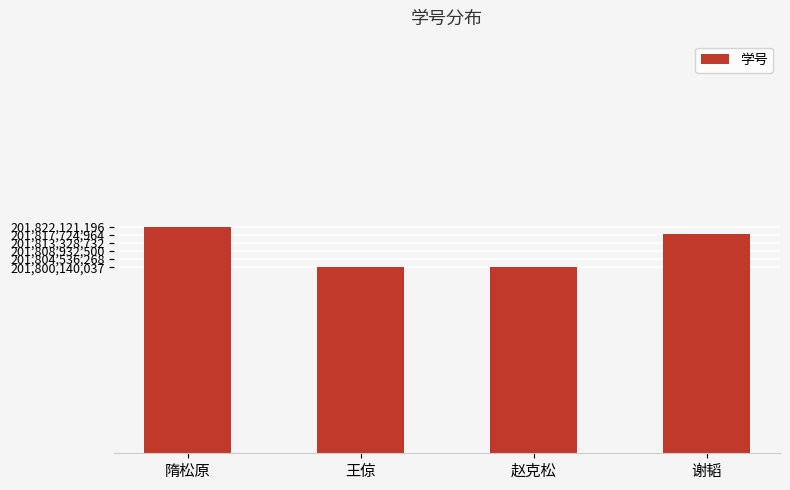

Is it true that the value at 隋松原 is 72885333475?

False